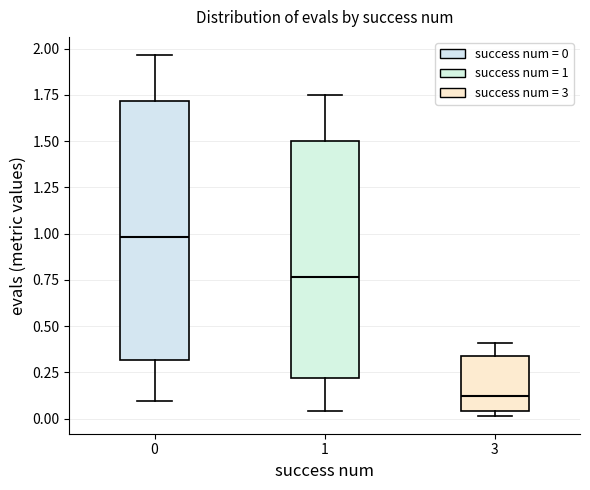

Where is the lower edge of the box at x = 0 on the y-axis? The values are not printed on the chart, so give them approximately, as read against the axis.

0.30